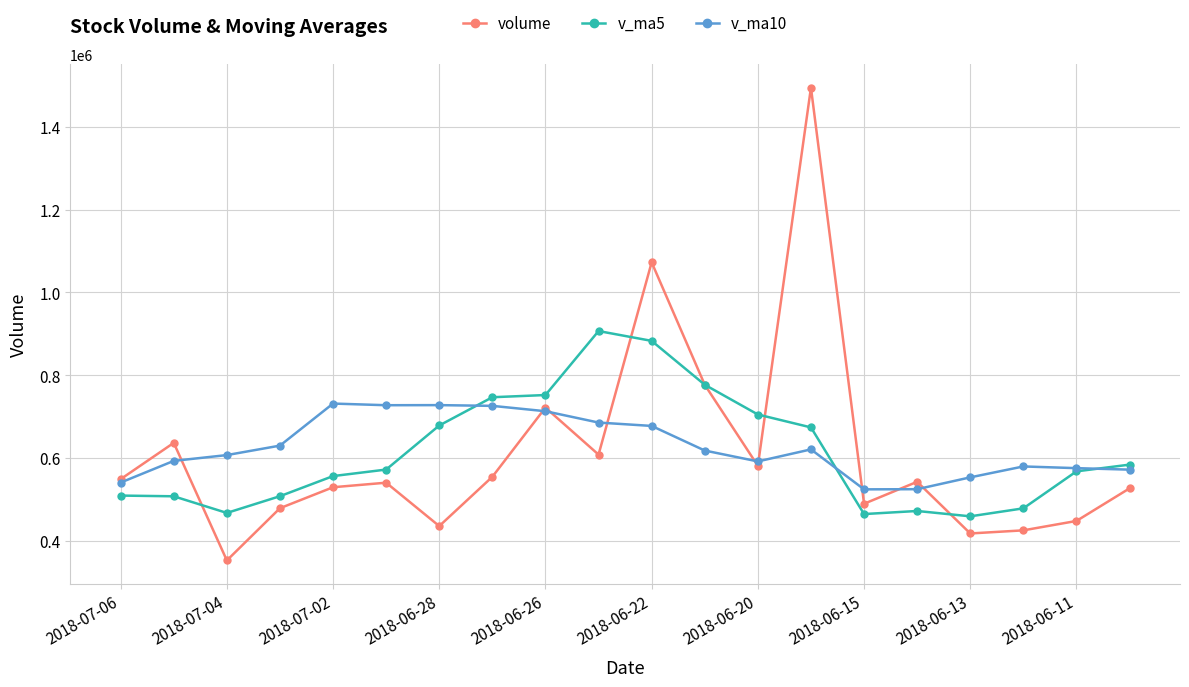

True or false: volume has more than 1 interior local peaks.

True